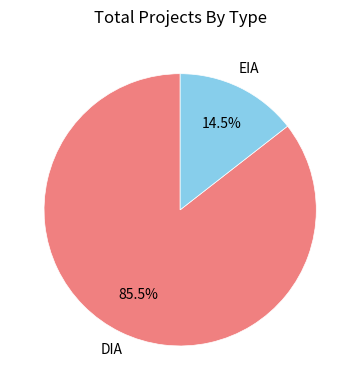

Approximately how many times larger is the value at DIA compared to EIA?

5.9